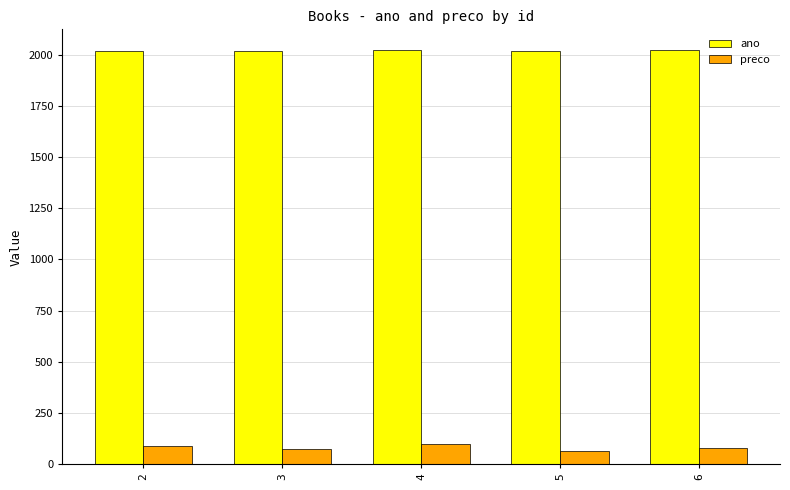

What is the value of the ano bar at the 5th from the left?

2022.0